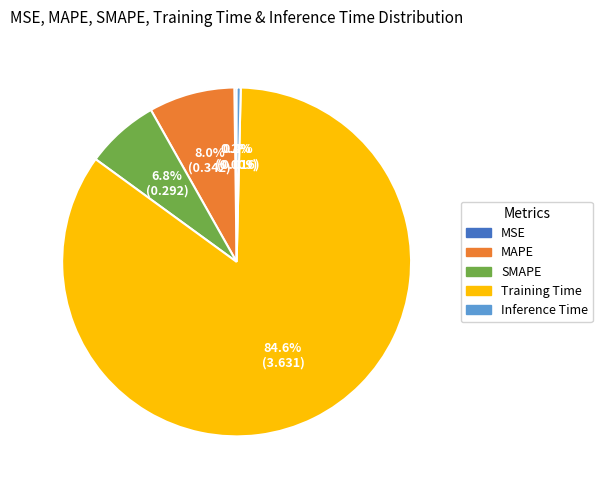

The Inference Time slice represents 0% of the pie. True or false?

True